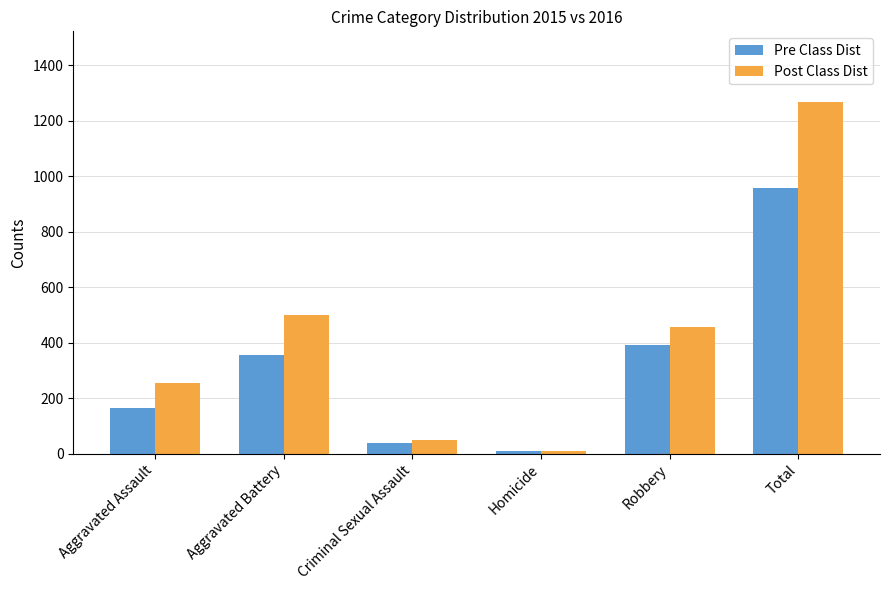

What is the approximate value of Pre Class Dist at Total?

957